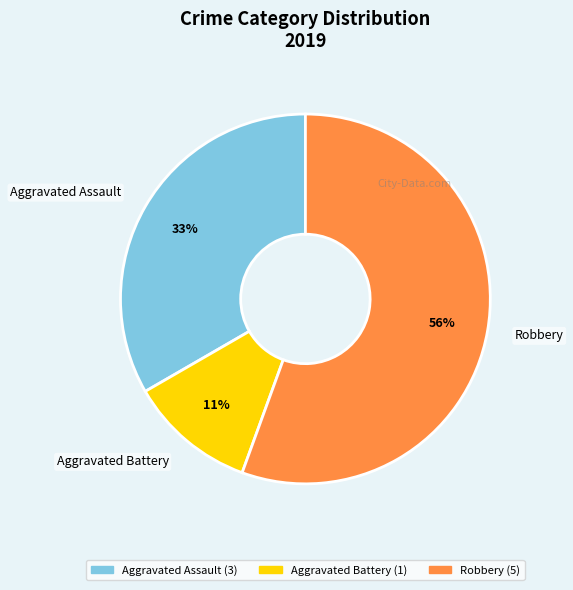

To the nearest percent, what is the difference between the Aggravated Assault and Aggravated Battery slice percentages?

22%